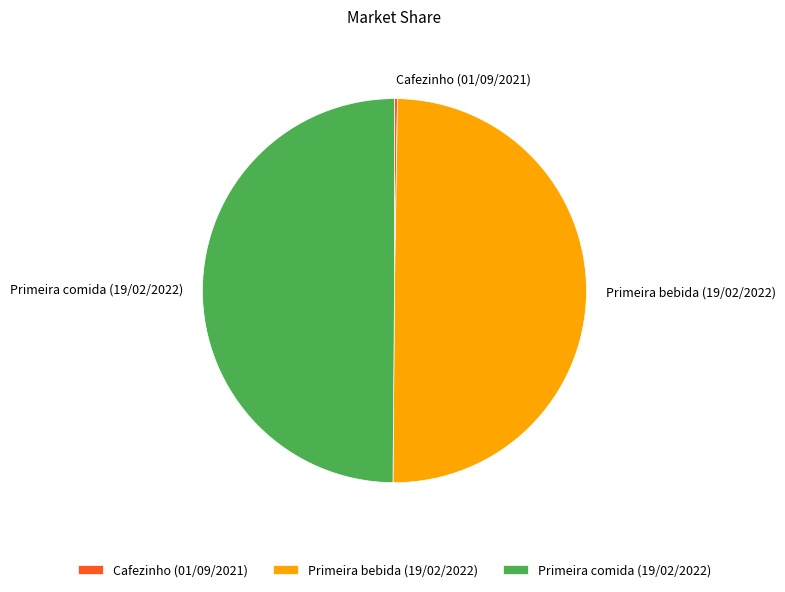

Do Primeira comida (19/02/2022) and Primeira bebida (19/02/2022) together represent more than half of the pie?

Yes